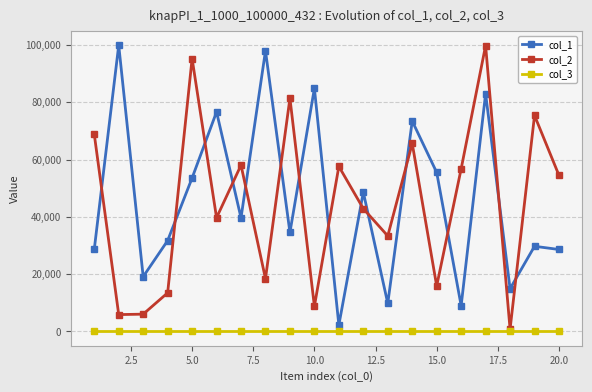

True or false: col_3 and col_1 cross at least once.

False